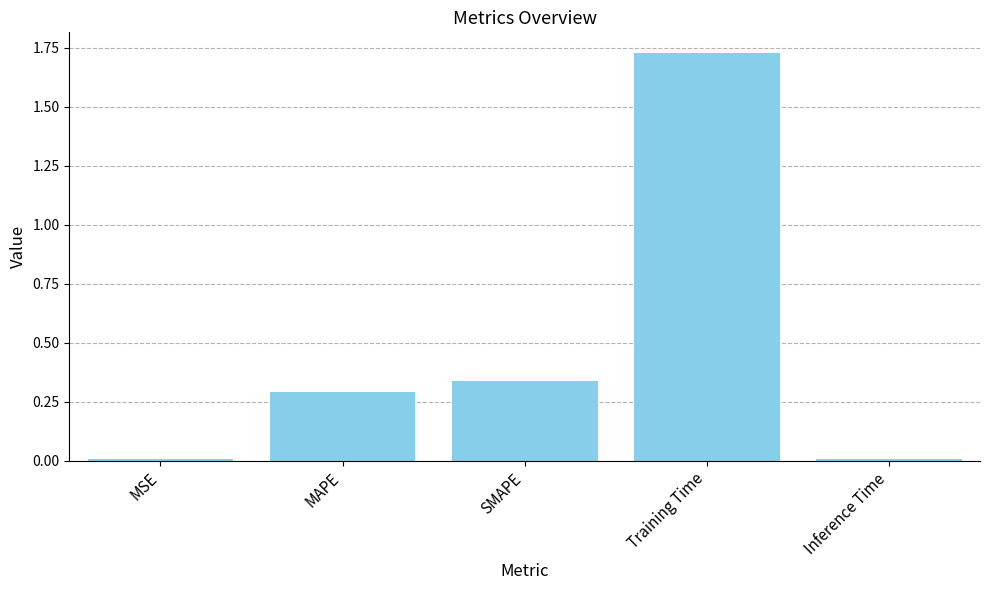

Is it true that the value at Training Time is 2.9?

False